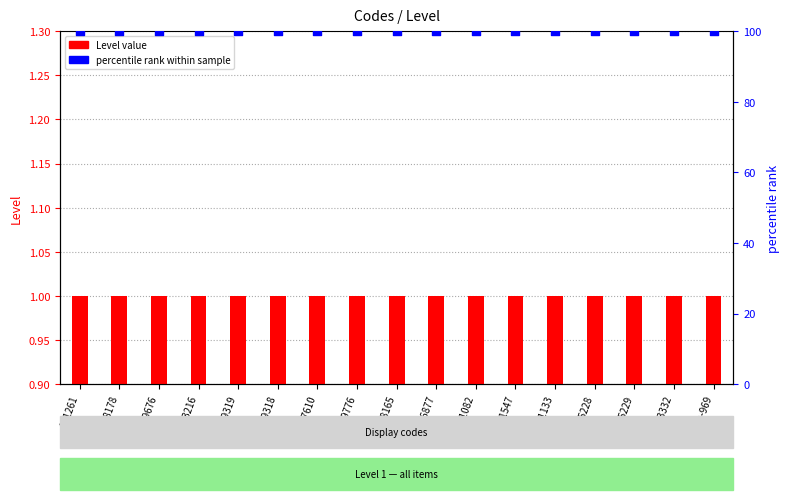

Is the value of percentile rank at C49676 greater than the value of Level value at C21082?

Yes